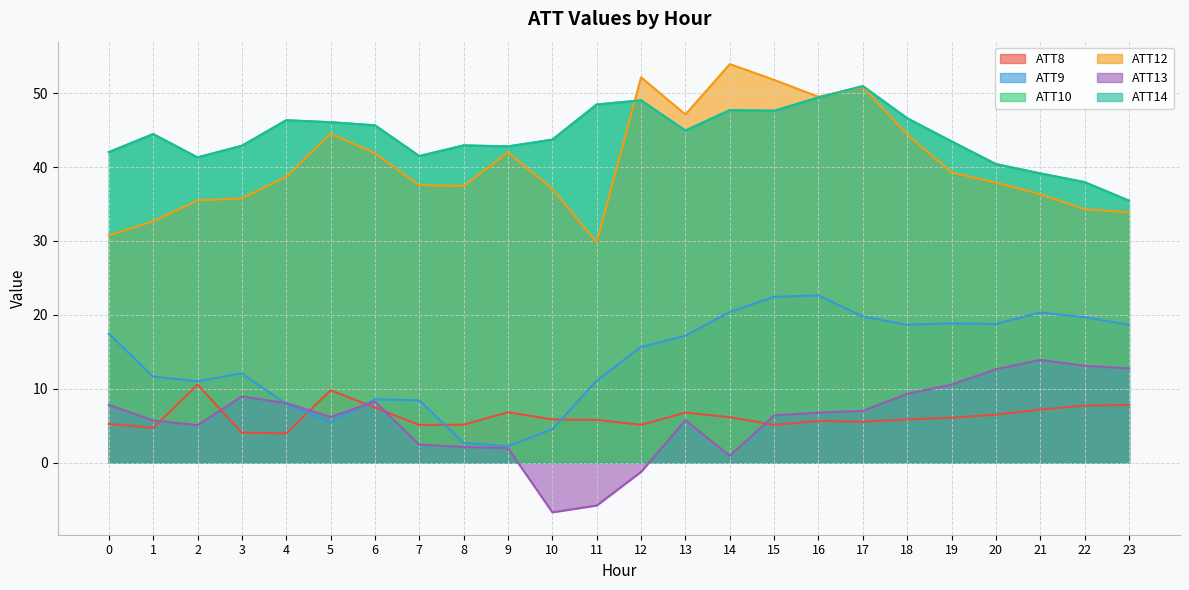

In ATT14, how many points are higher than both neighbors (excluding endpoints)?

6